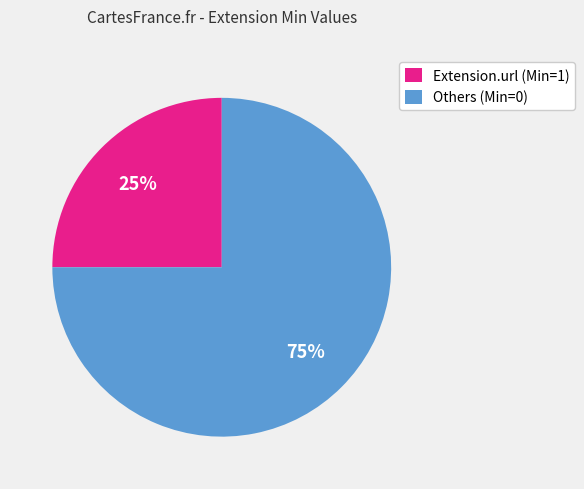

To the nearest percent, what is the average slice percentage?

50%